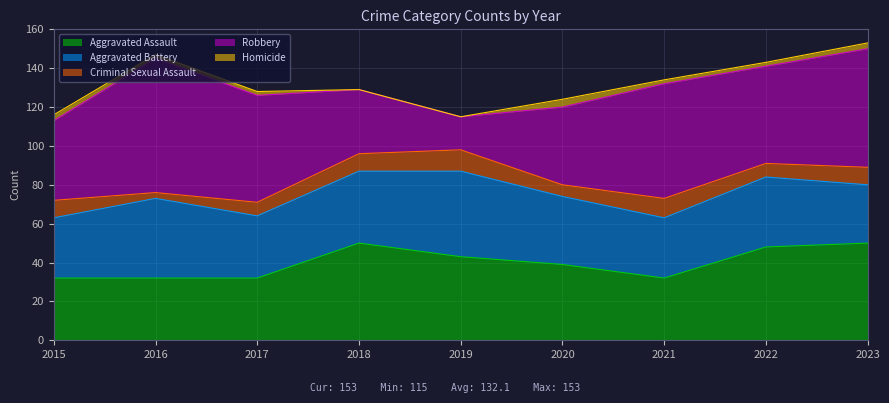

Reading right to left, extract all data points from this chart.

Aggravated Assault: 50	48	32	39	43	50	32	32	32
Aggravated Battery: 30	36	31	35	44	37	32	41	31
Criminal Sexual Assault: 9	7	10	6	11	9	7	3	9
Robbery: 61	50	59	40	17	33	55	69	41
Homicide: 3	2	2	4	0	0	2	2	3